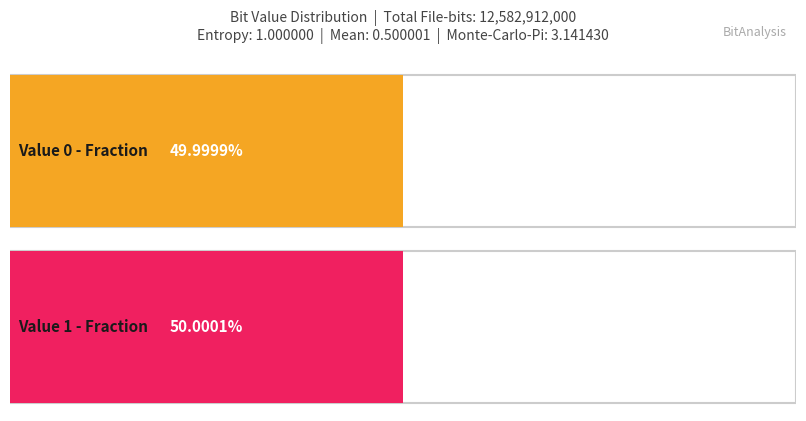

Reading left to right, transcribe all the data shown in this chart.

Occurrences: 6291437349.0	6291474651.0
Fraction: 0.5	0.5